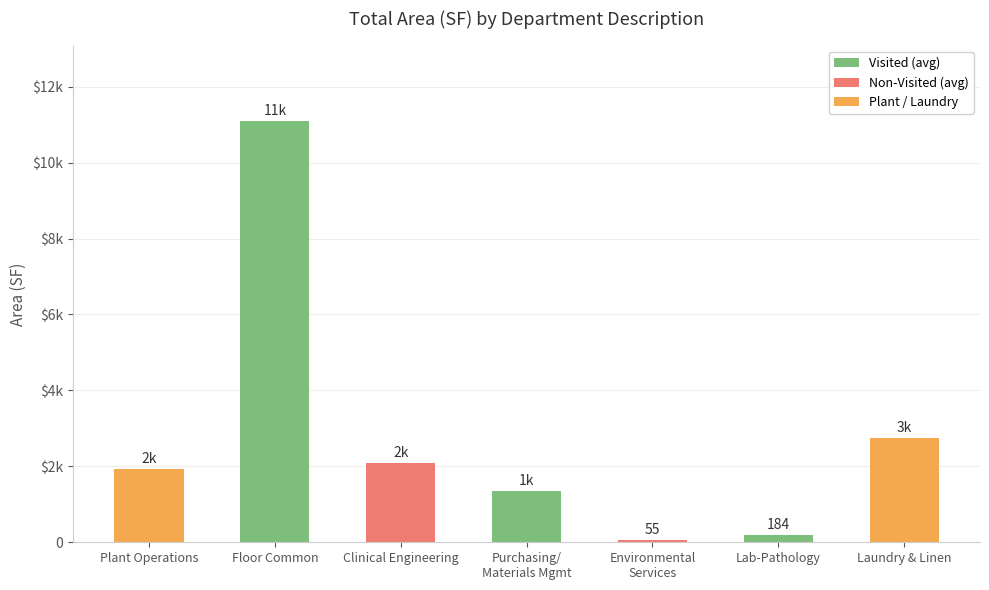

At which category does the chart reach its minimum across all series?

Environmental
Services